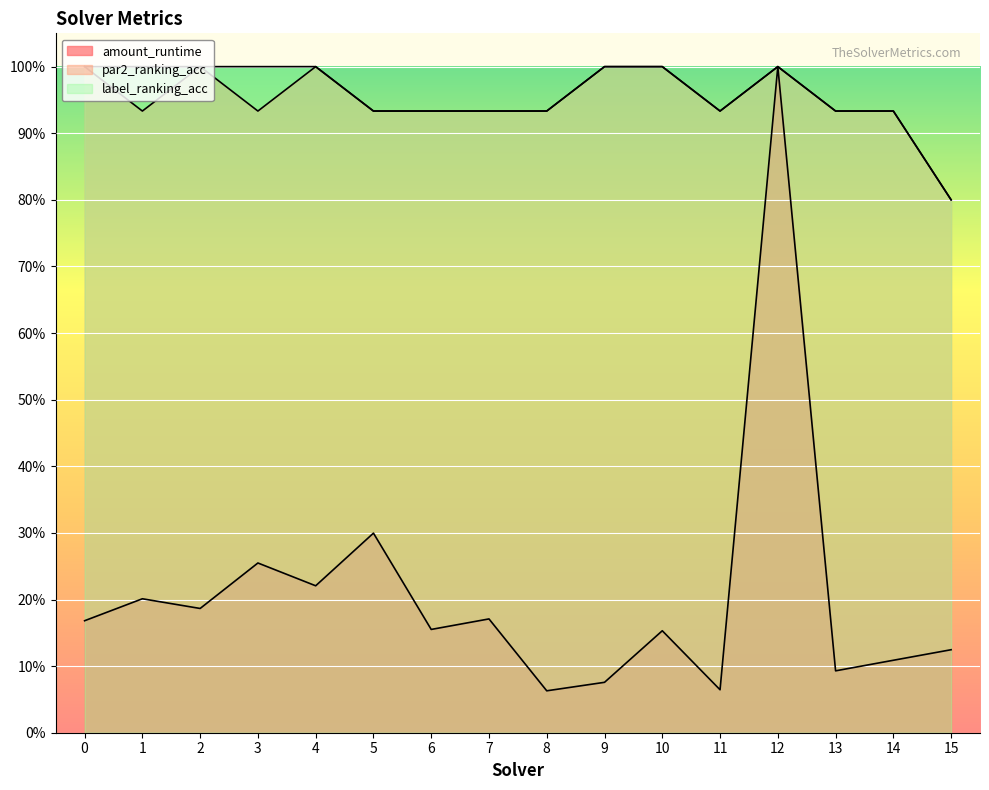

How many data points does each series have?

16